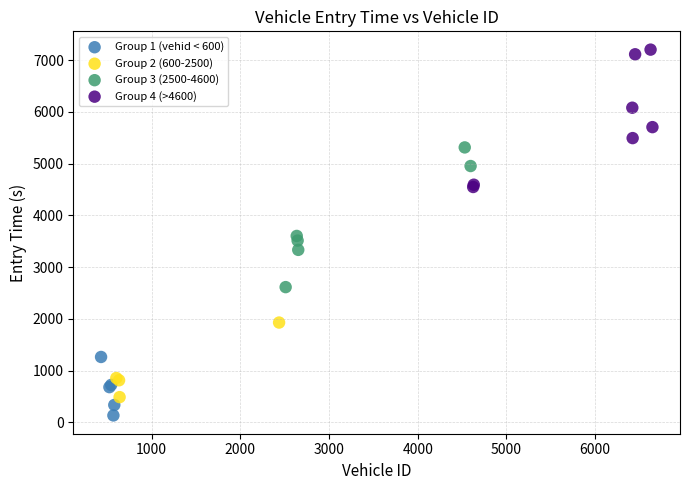

Which series contains the highest Y value?

Group 4 (>4600)